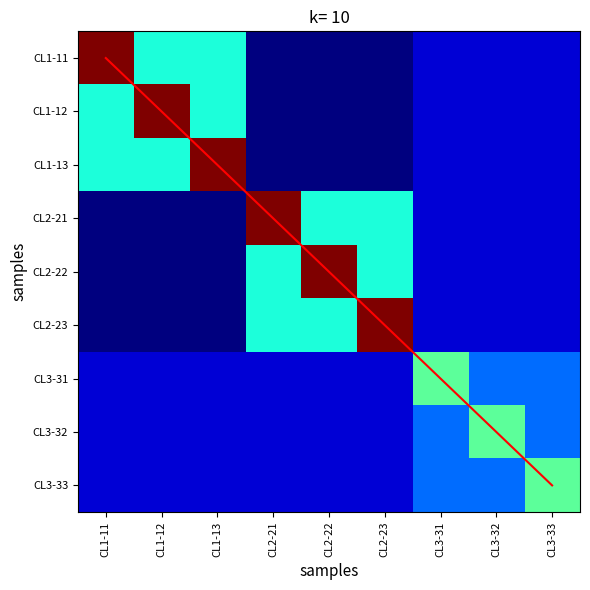

The value of CL2-21 at CL2-21 is 0.3. True or false?

False